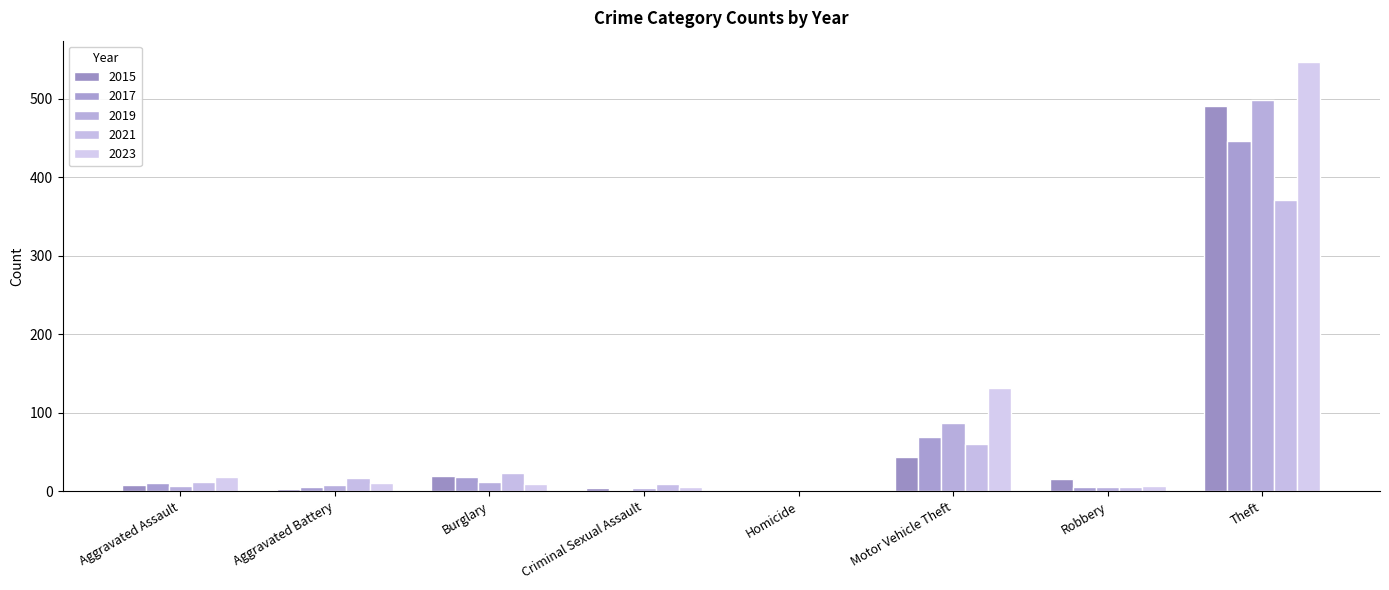

Reading left to right, list all the values displayed in this chart.

2015: 8	3	19	4	1	43	15	491
2017: 10	5	18	2	1	69	6	447
2019: 7	8	12	4	0	87	6	499
2021: 12	17	23	9	0	60	5	371
2023: 18	11	9	5	0	132	7	547